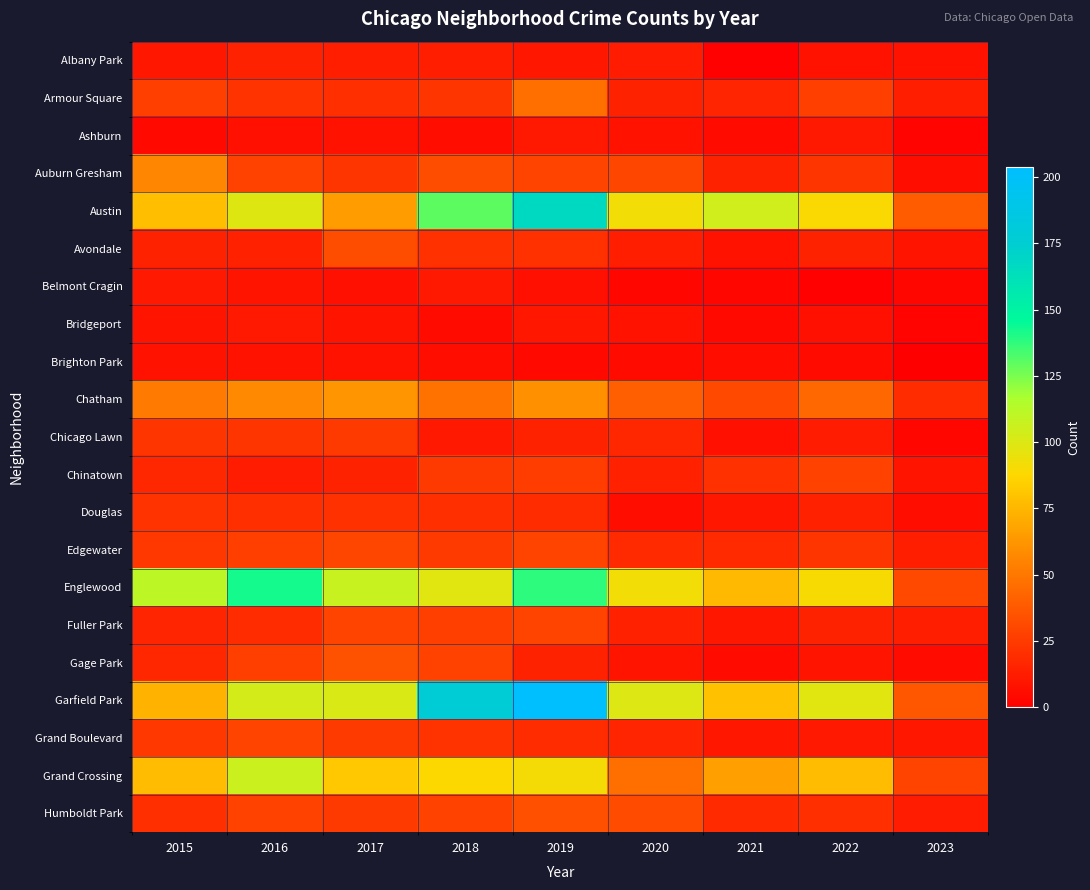

Reading left to right, transcribe all the data shown in this chart.

Albany Park: 2015=10	2016=15	2017=13	2018=13	2019=10	2020=12	2021=1	2022=8	2023=8
Armour Square: 2015=27	2016=22	2017=20	2018=23	2019=47	2020=15	2021=16	2022=27	2023=13
Ashburn: 2015=4	2016=7	2017=8	2018=6	2019=11	2020=8	2021=5	2022=11	2023=2
Auburn Gresham: 2015=56	2016=28	2017=23	2018=33	2019=29	2020=30	2021=15	2022=23	2023=6
Austin: 2015=78	2016=99	2017=65	2018=130	2019=167	2020=92	2021=104	2022=89	2023=39
Avondale: 2015=15	2016=14	2017=33	2018=21	2019=21	2020=13	2021=8	2022=15	2023=9
Belmont Cragin: 2015=11	2016=9	2017=7	2018=11	2019=7	2020=3	2021=3	2022=1	2023=3
Bridgeport: 2015=9	2016=11	2017=9	2018=5	2019=10	2020=8	2021=4	2022=7	2023=2
Brighton Park: 2015=8	2016=8	2017=8	2018=6	2019=4	2020=5	2021=6	2022=5	2023=0
Chatham: 2015=51	2016=57	2017=62	2018=48	2019=60	2020=40	2021=31	2022=44	2023=19
Chicago Lawn: 2015=23	2016=23	2017=25	2018=11	2019=15	2020=17	2021=7	2022=12	2023=3
Chinatown: 2015=17	2016=12	2017=15	2018=25	2019=26	2020=14	2021=21	2022=28	2023=9
Douglas: 2015=22	2016=20	2017=21	2018=20	2019=19	2020=6	2021=10	2022=14	2023=6
Edgewater: 2015=24	2016=27	2017=30	2018=25	2019=29	2020=18	2021=18	2022=23	2023=13
Englewood: 2015=111	2016=142	2017=107	2018=98	2019=138	2020=92	2021=76	2022=90	2023=31
Fuller Park: 2015=16	2016=19	2017=29	2018=27	2019=29	2020=14	2021=10	2022=15	2023=13
Gage Park: 2015=17	2016=27	2017=35	2018=28	2019=15	2020=9	2021=5	2022=9	2023=5
Garfield Park: 2015=73	2016=103	2017=101	2018=178	2019=204	2020=100	2021=79	2022=98	2023=37
Grand Boulevard: 2015=24	2016=29	2017=25	2018=22	2019=19	2020=16	2021=10	2022=11	2023=10
Grand Crossing: 2015=77	2016=106	2017=82	2018=88	2019=91	2020=47	2021=66	2022=77	2023=29
Humboldt Park: 2015=20	2016=28	2017=25	2018=28	2019=34	2020=32	2021=18	2022=20	2023=12